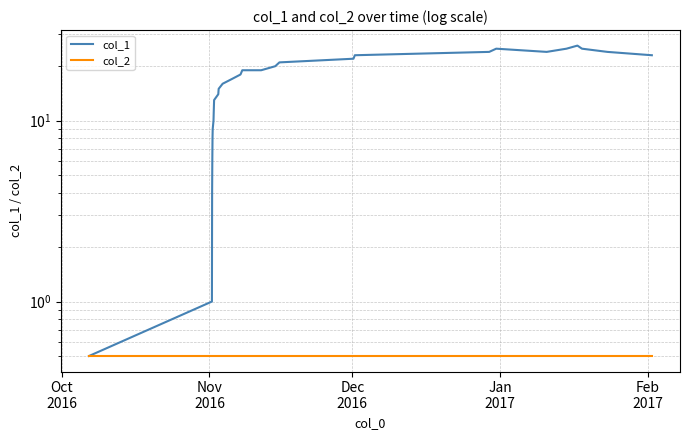

What are all the series names shown in the legend?

col_1, col_2